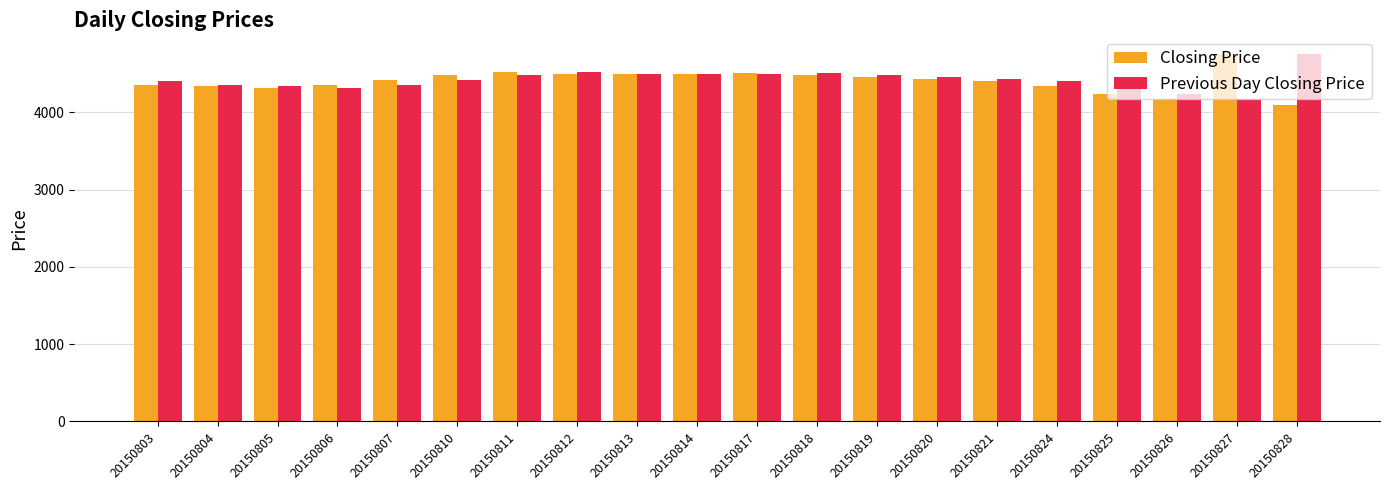

The value of Closing Price at 20150812 is 4499.1. True or false?

True